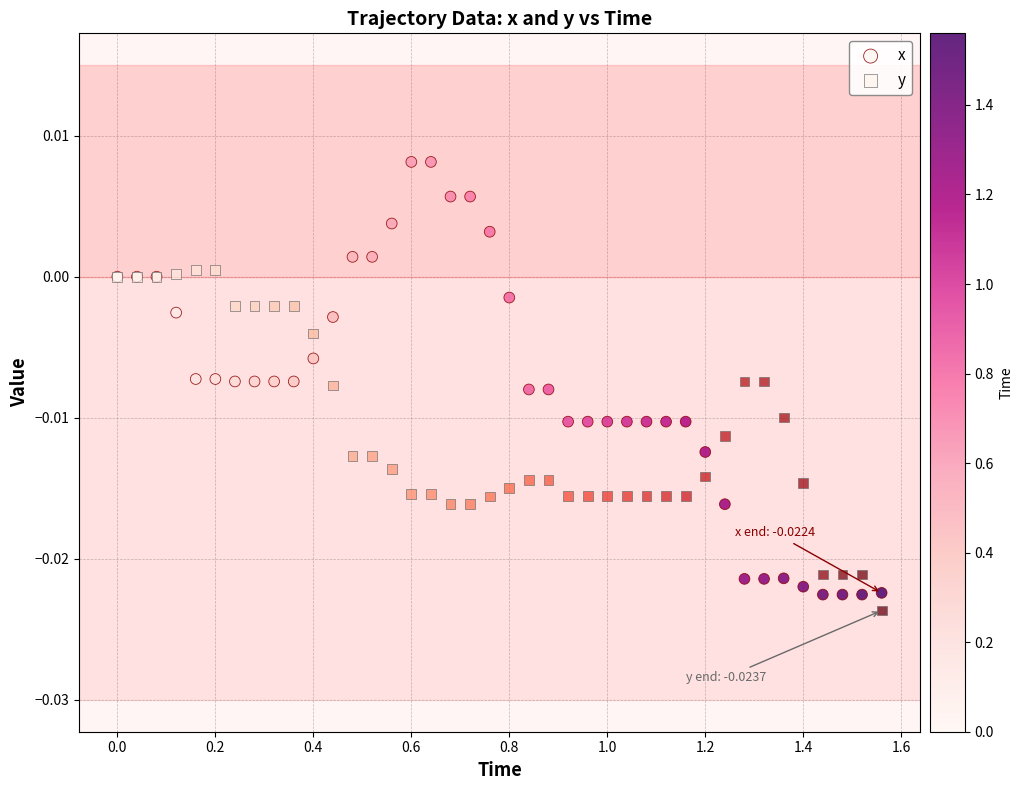

Which series contains the highest Y value?

x